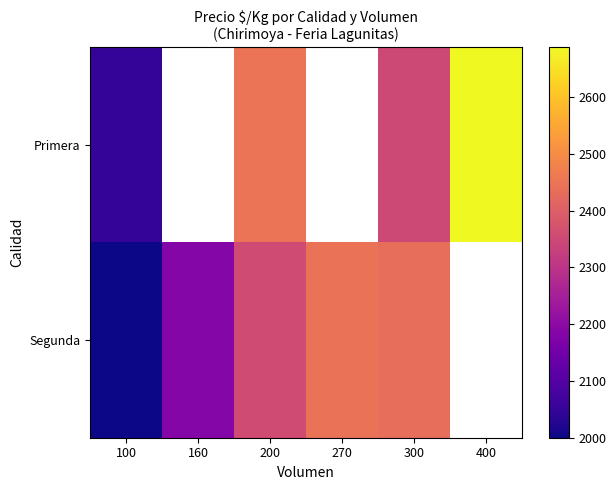

At which category is the sum across all series the highest?

200